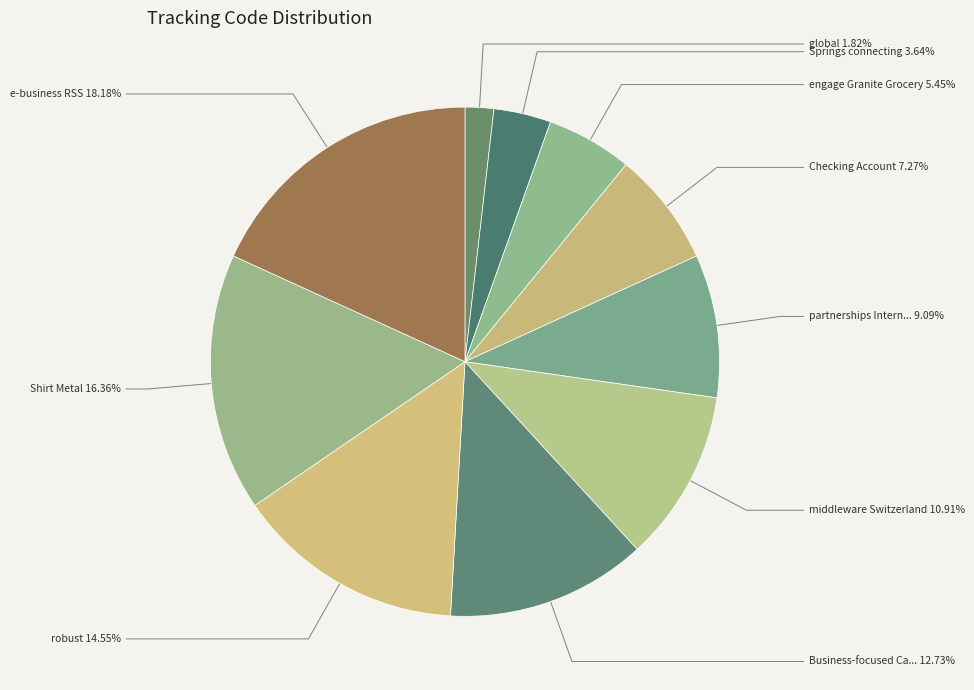

How many segments does this pie chart have?

10